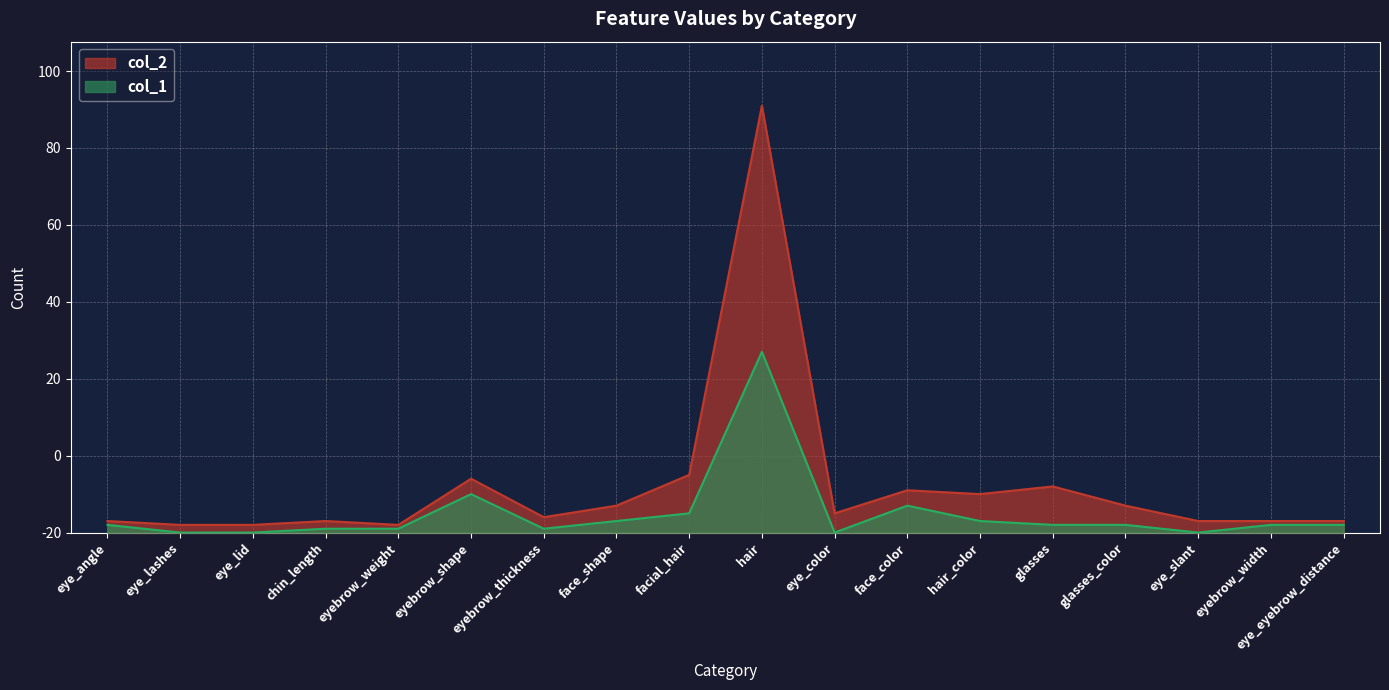

How many data points in col_2 are less than 5?

9